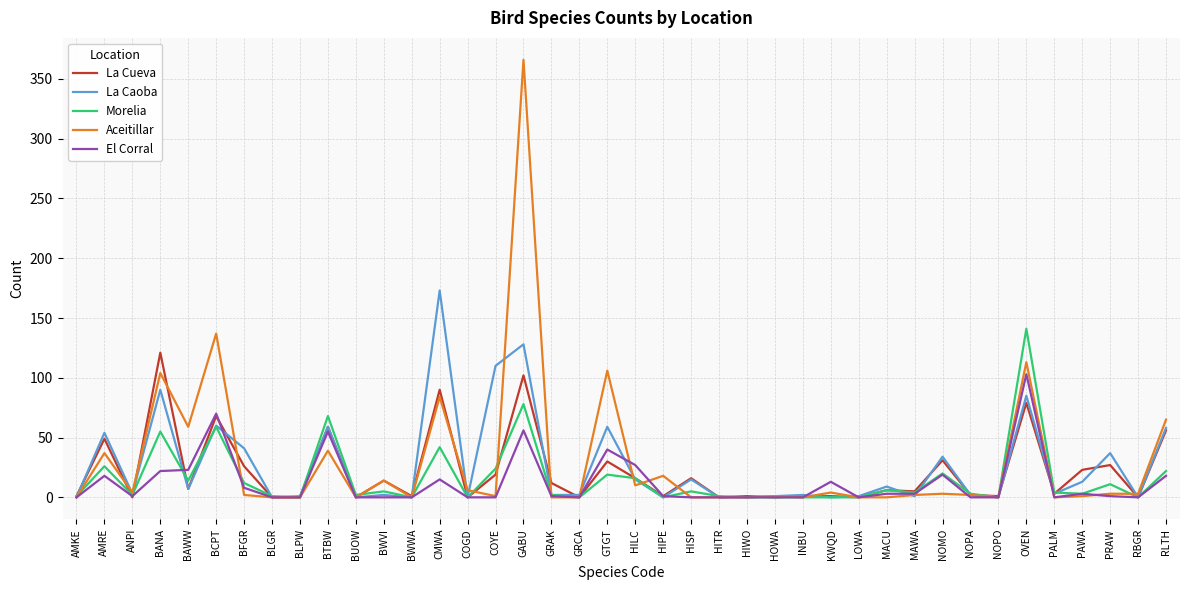

What is the spread (max minus min) of values at HOWA?

1